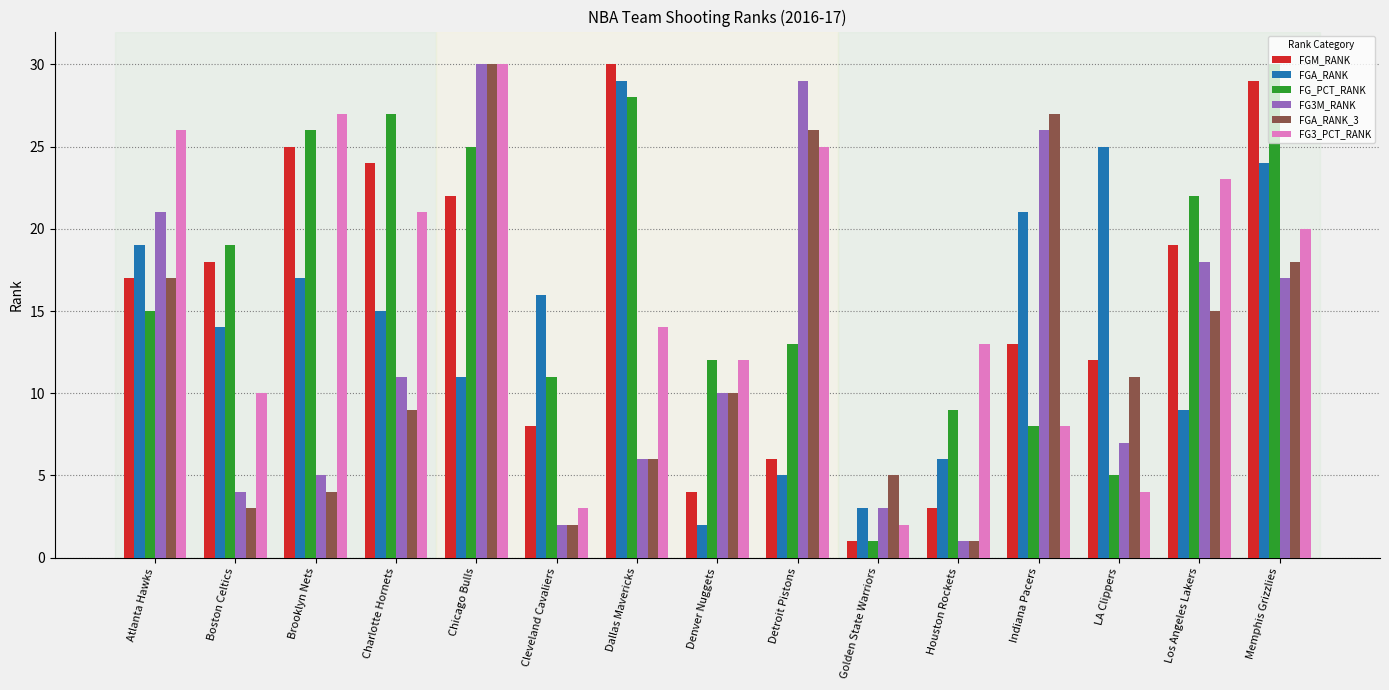

What is the difference between the second highest and minimum values in the FGA_RANK_3 series?

26